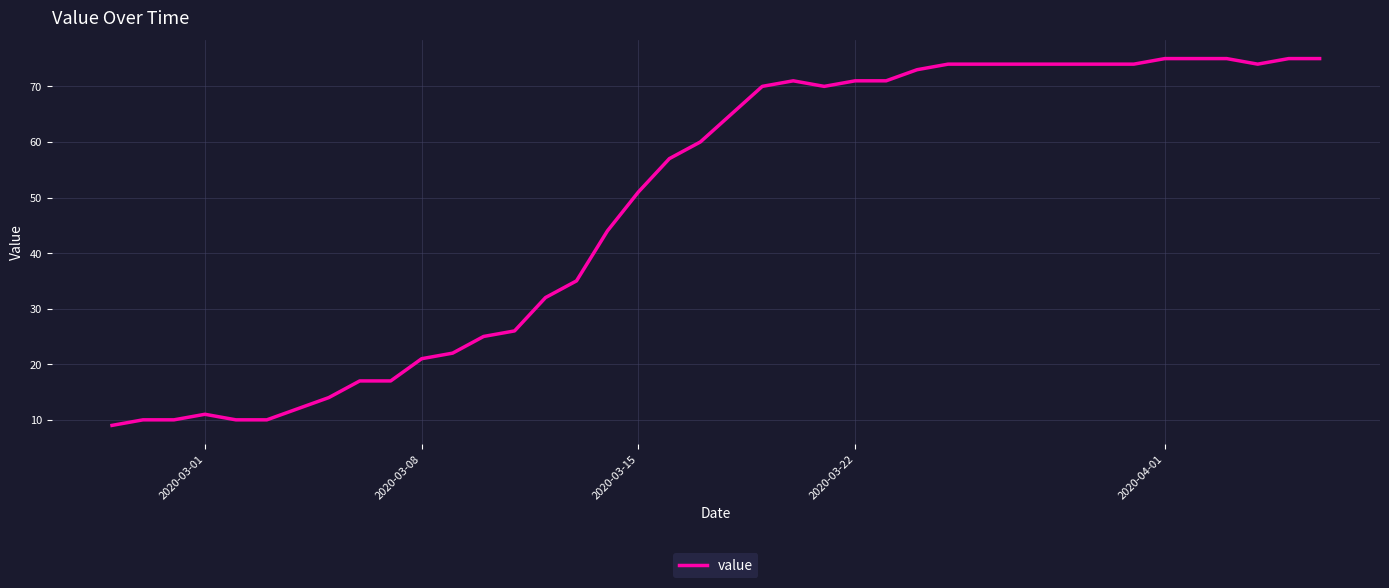

Reading right to left, transcribe all the data shown in this chart.

75	75	74	75	75	75	74	74	74	74	74	74	74	73	71	71	70	71	70	65	60	57	51	44	35	32	26	25	22	21	17	17	14	12	10	10	11	10	10	9